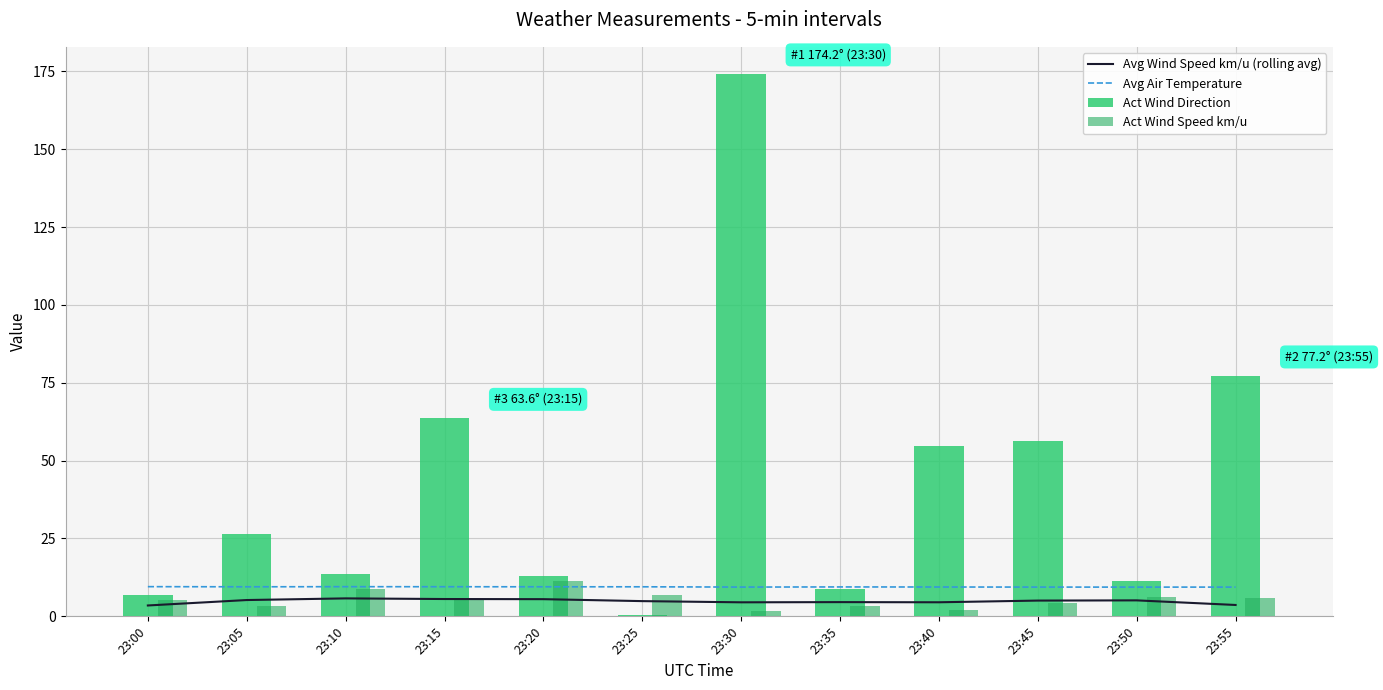

What is the highest value of the Act Wind Direction series?

174.2